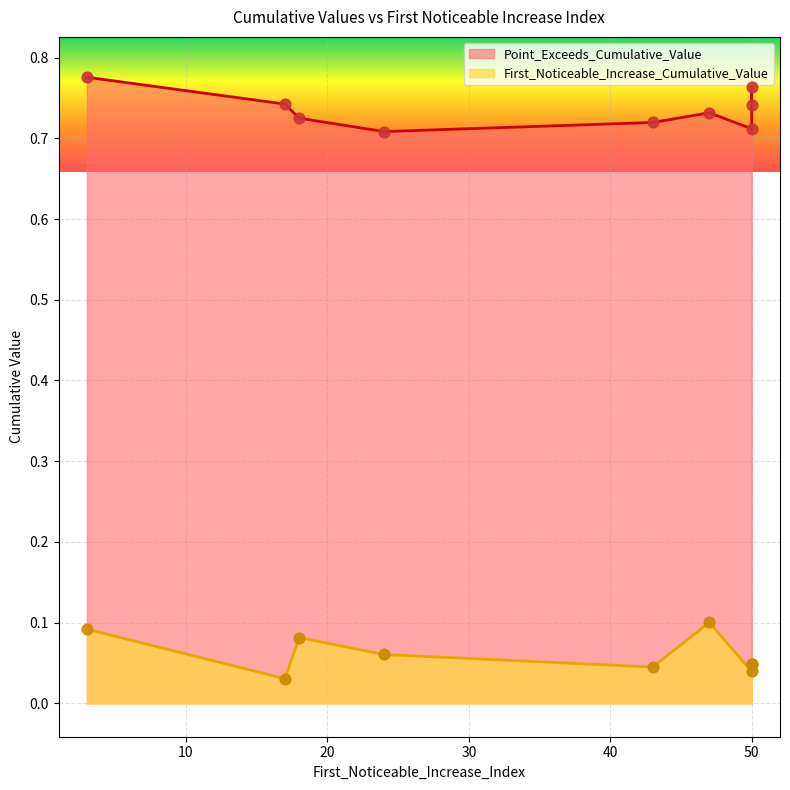

Is the value of First_Noticeable_Increase_Cumulative_Value at 50 greater than the value of Point_Exceeds_Cumulative_Value at 17?

No